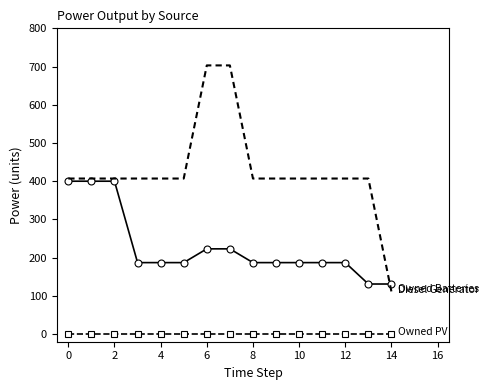

What is the greatest value displayed?

703